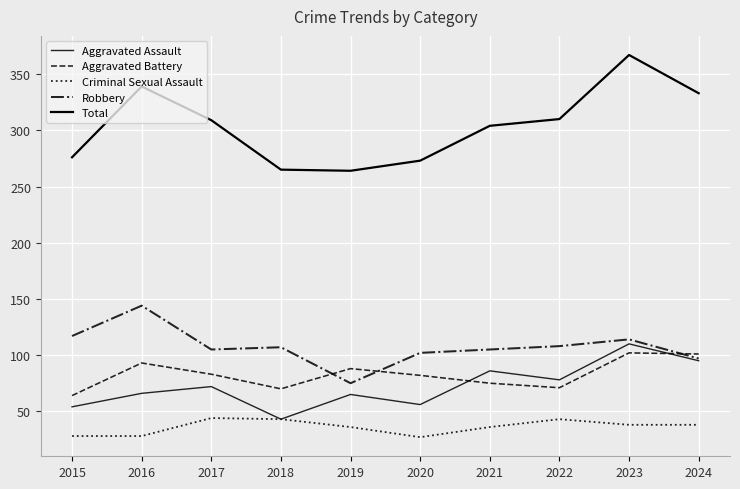

True or false: Robbery and Total cross at least once.

False